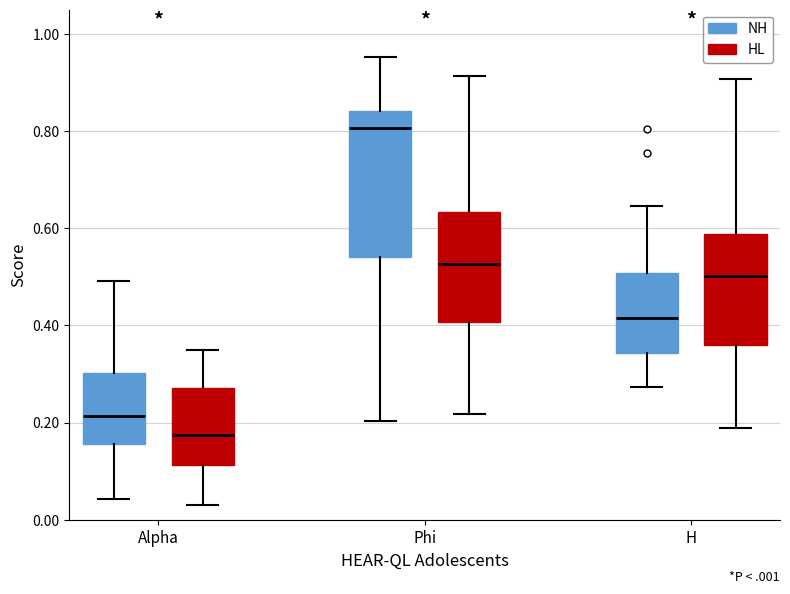

Which box is the tallest, from its lower edge to its upper edge?

Phi (NH)